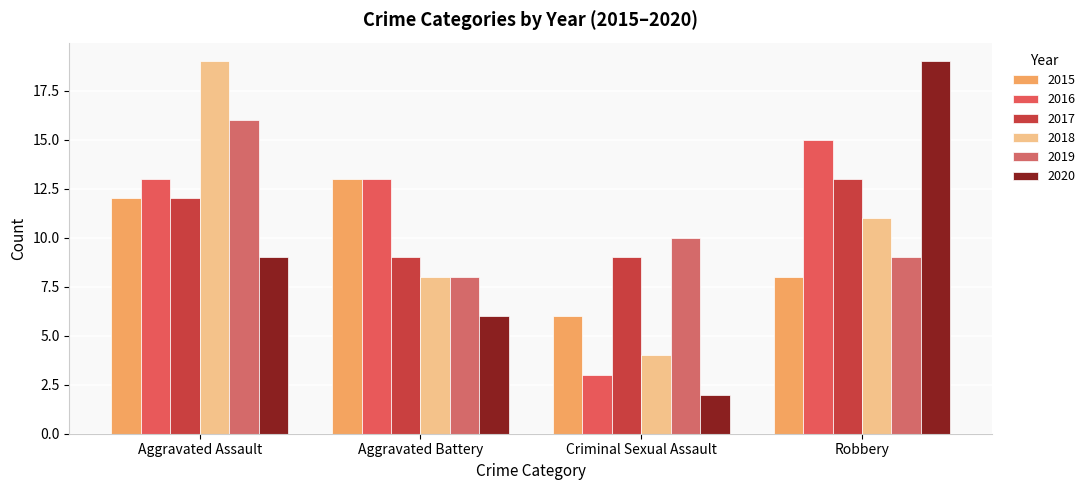

At which category is the sum across all series the highest?

Aggravated Assault